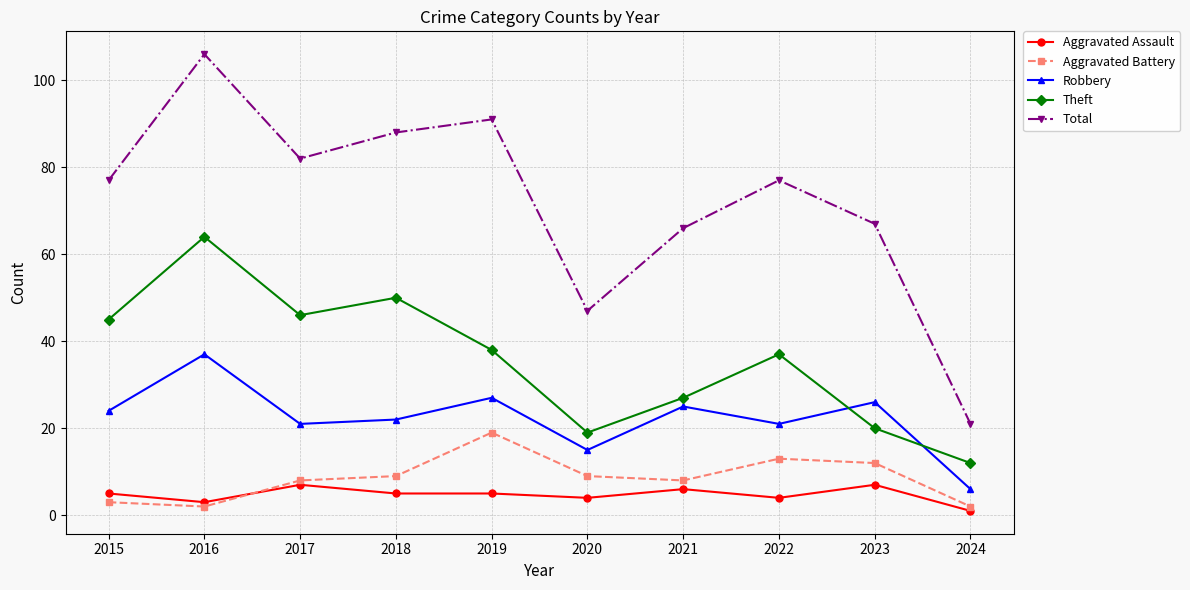

Is this an area chart (filled region under the line)?

No